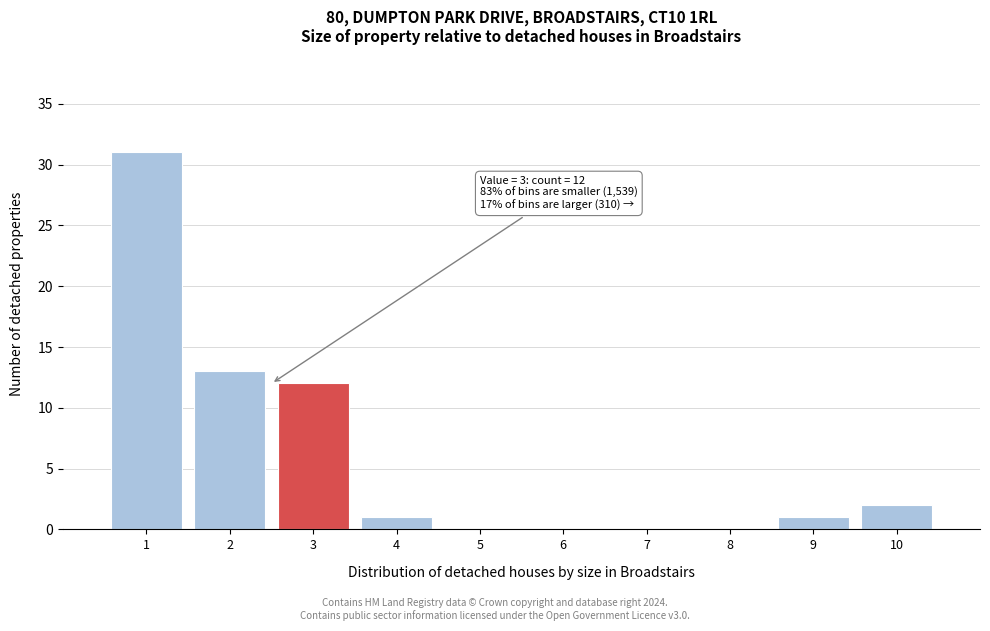

Reading left to right, what are all the values shown in this chart?

1=31	2=13	3=12	4=1	5=0	6=0	7=0	8=0	9=1	10=2